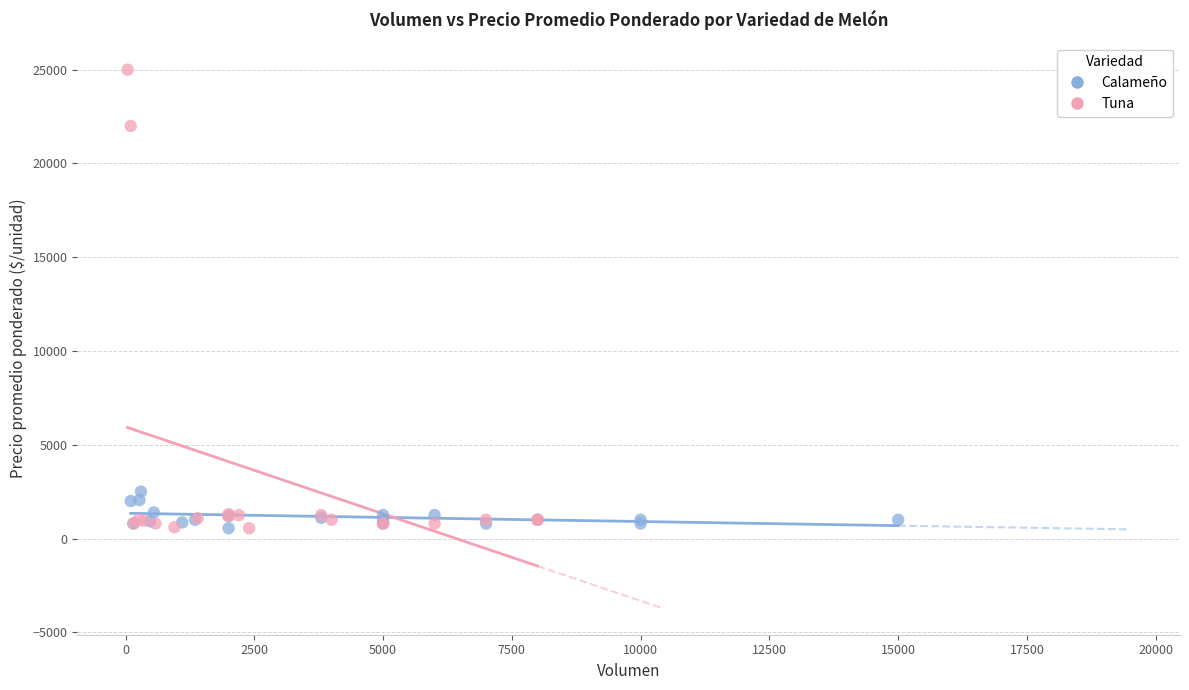

Which series contains the highest Y value?

Tuna